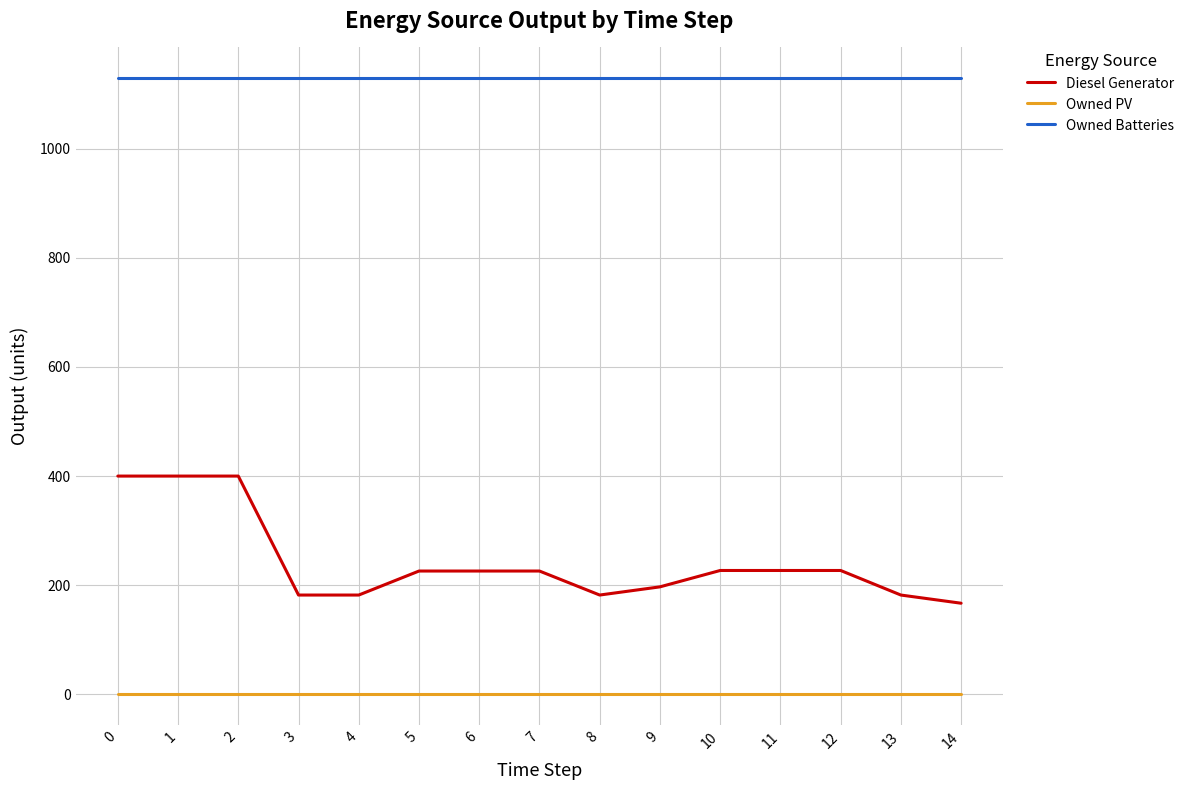

True or false: Owned PV has a value of 0 at 6.

True